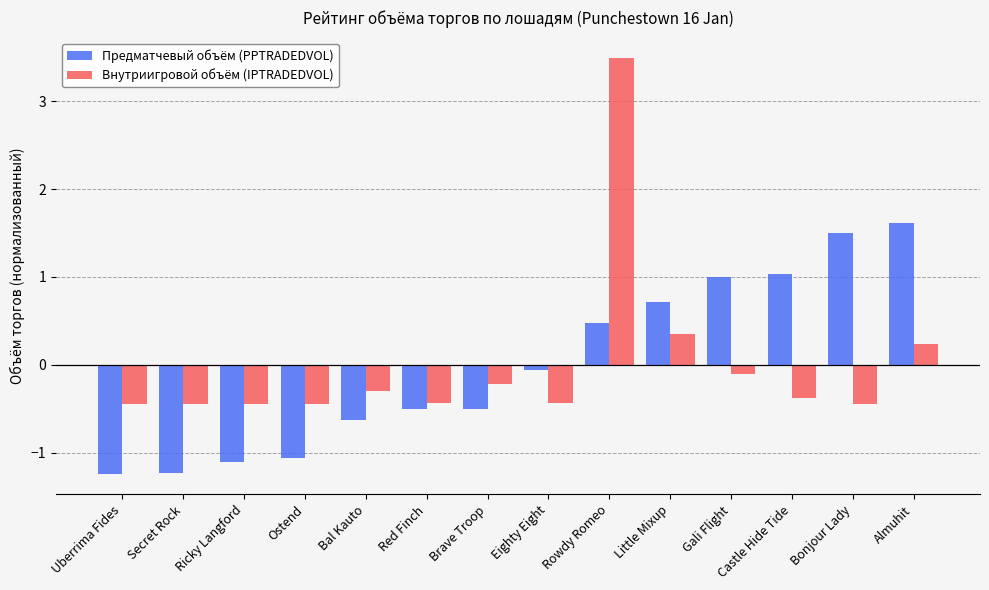

Which series has the widest spread of values?

Внутриигровой объём (IPTRADEDVOL)